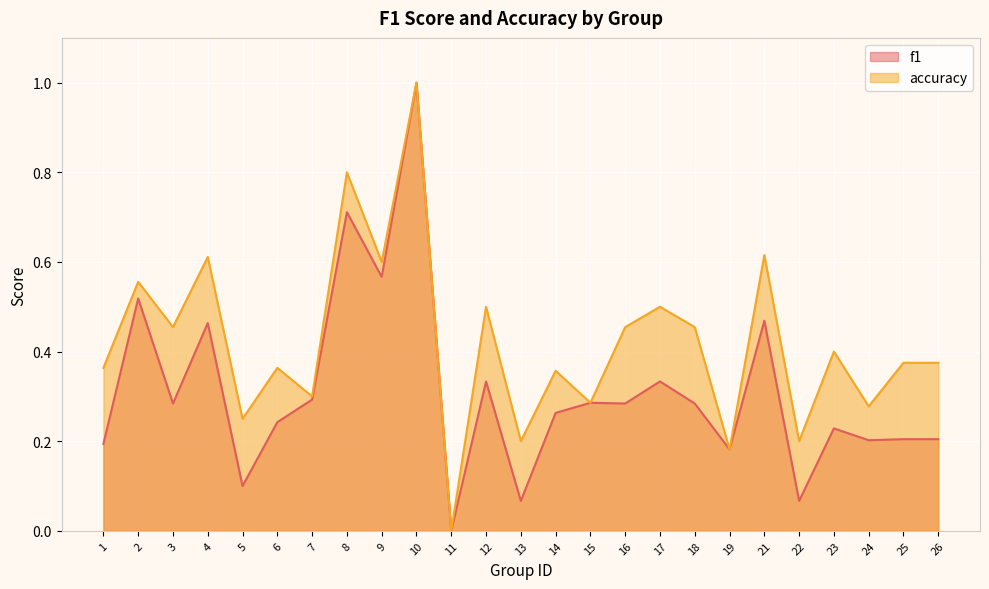

How many distinct data groups are displayed?

2